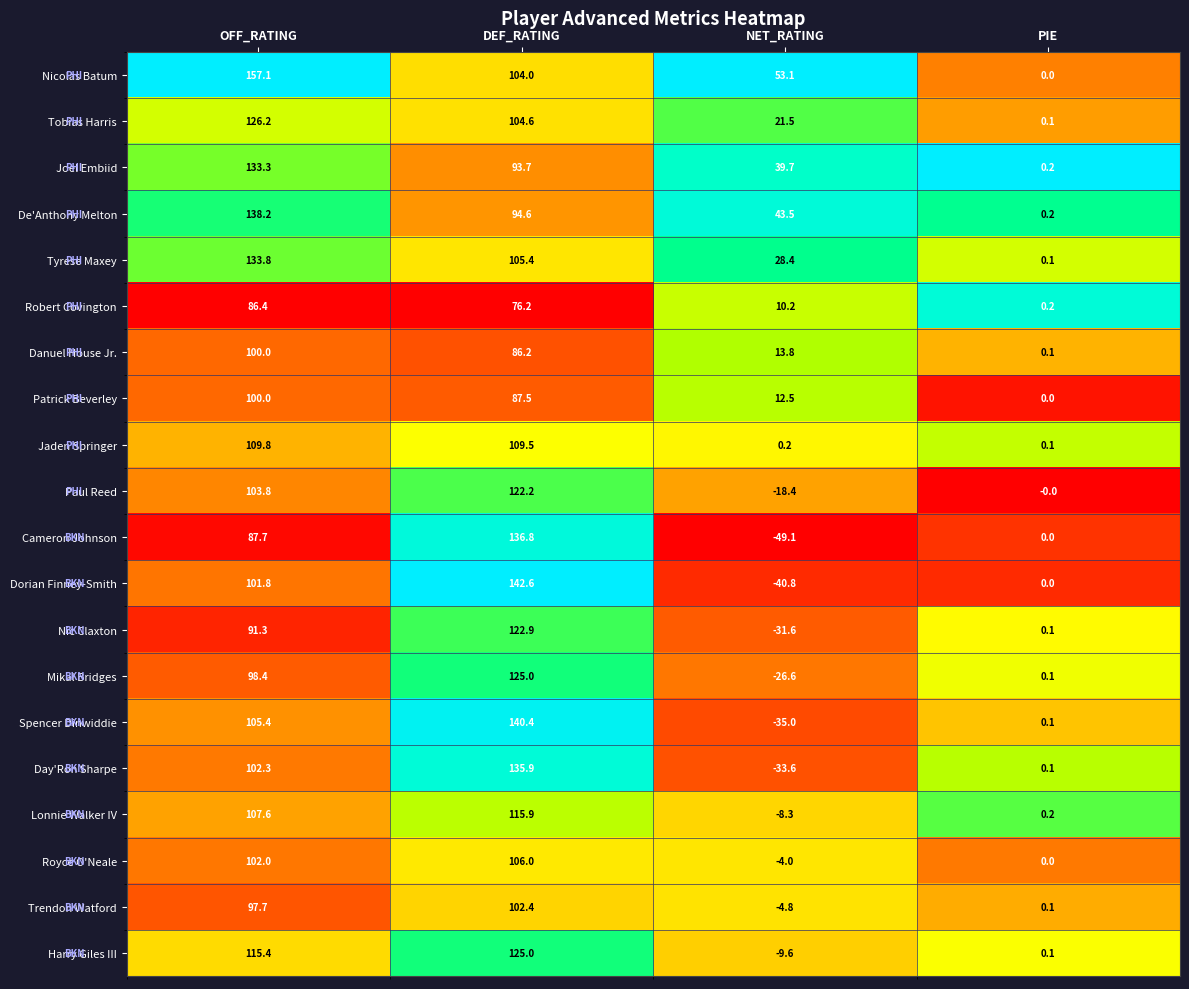

True or false: Tobias Harris has a value of 104.6 at DEF_RATING.

True